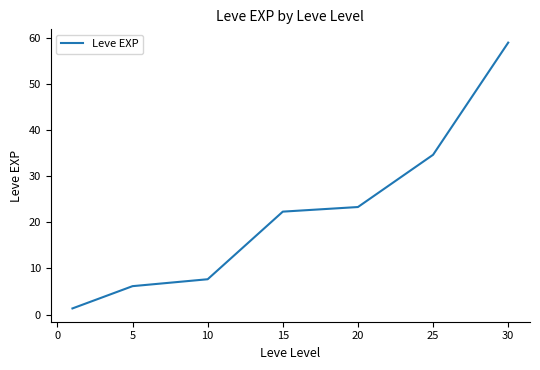

What is the average value?

22.1